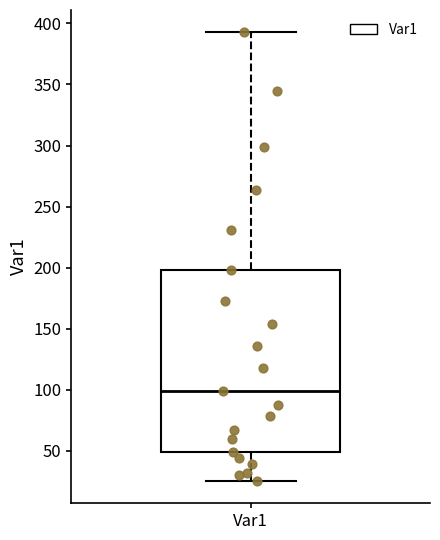

Transcribe this box plot: give where the median line is, the range the box spans, and where the two whiskers end, as read against the y-axis. The values are not printed on the chart, so give them approximately, as read against the axis.

median 100, box 50 to 200, whiskers 25 to 395